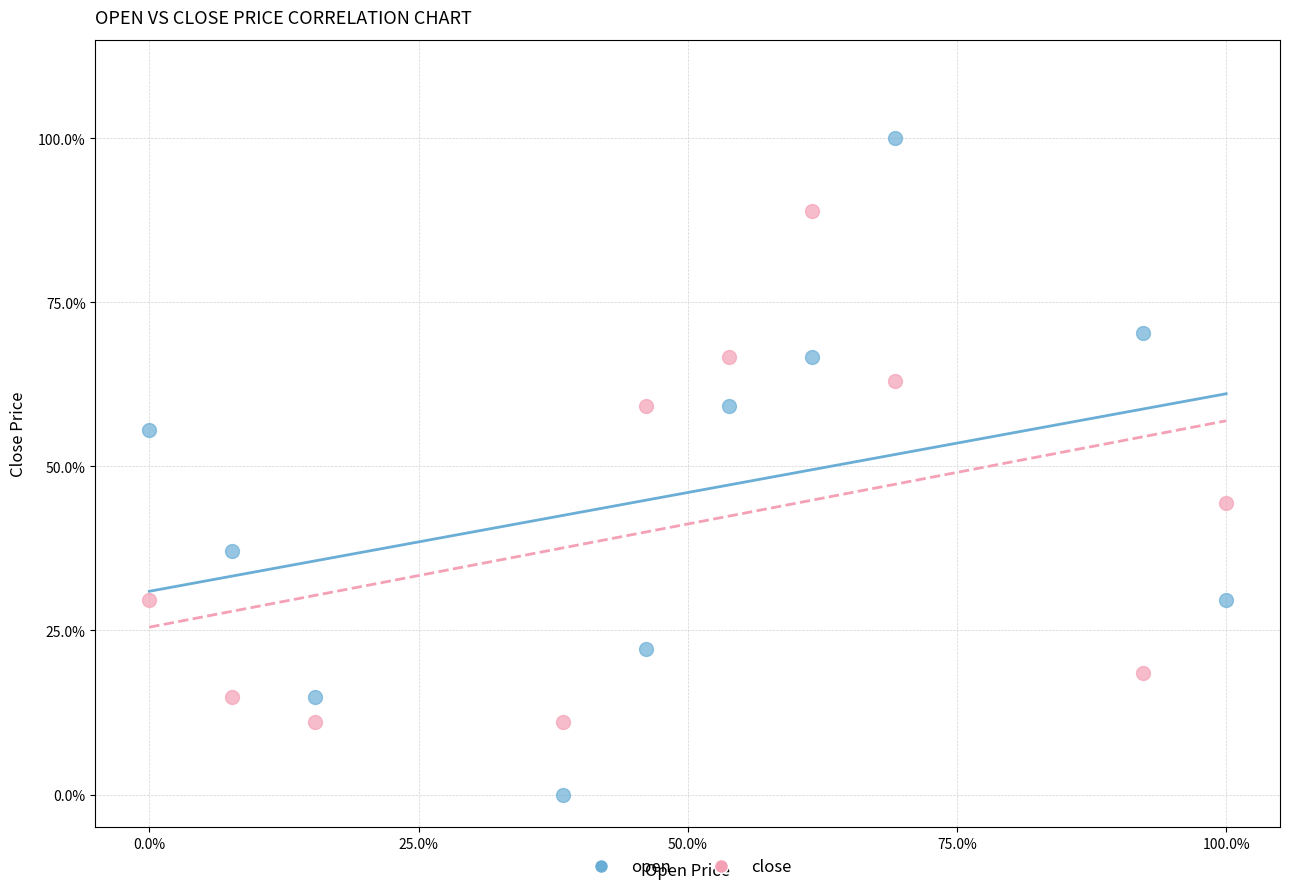

Which series has the largest Y range (max minus min)?

open